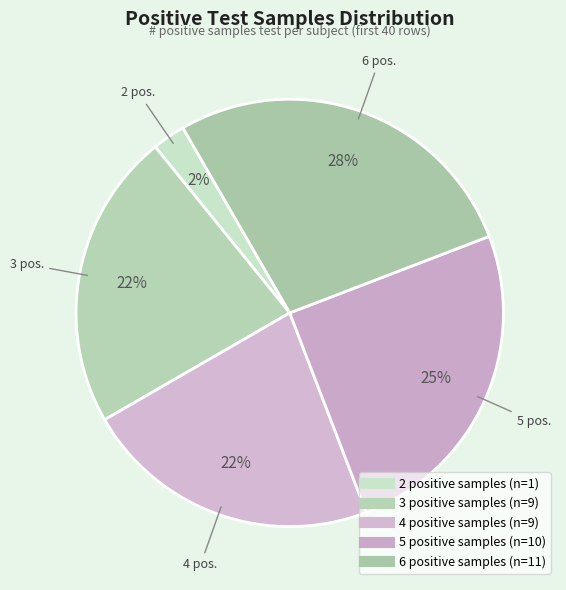

Does any single category account for the majority?

No